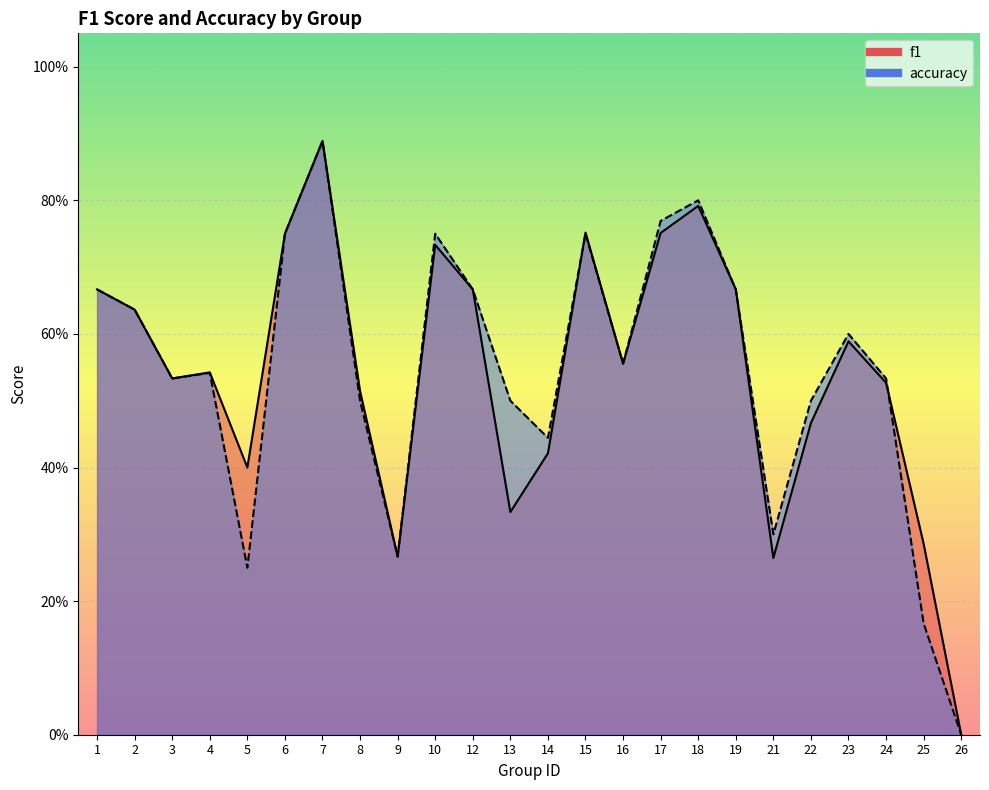

Where is accuracy nearest to the value 0?

26